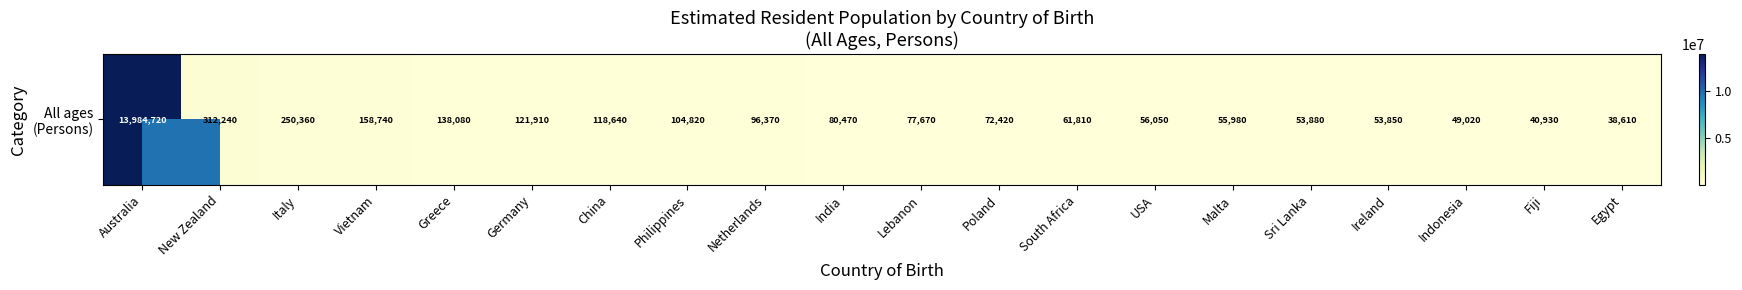

The value at New Zealand is 312240. True or false?

True